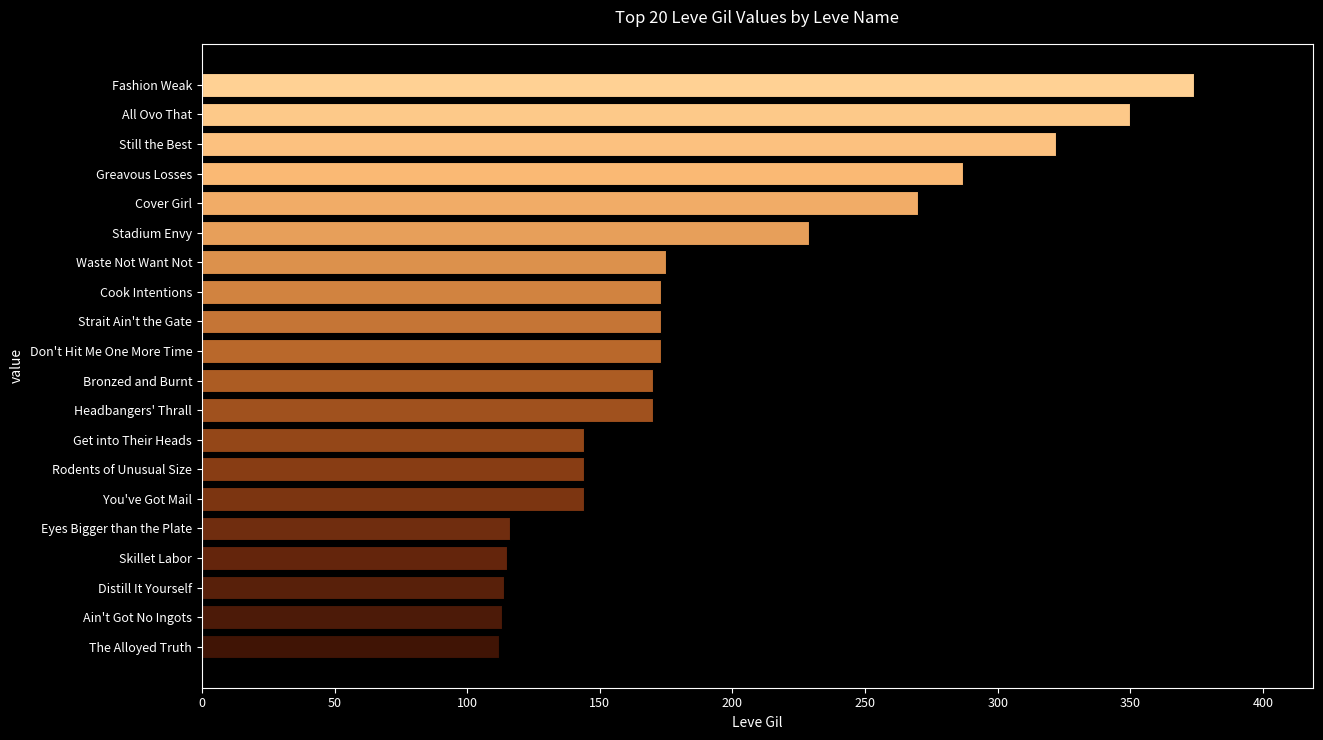

Where is the data nearest to the value 243?

Stadium Envy